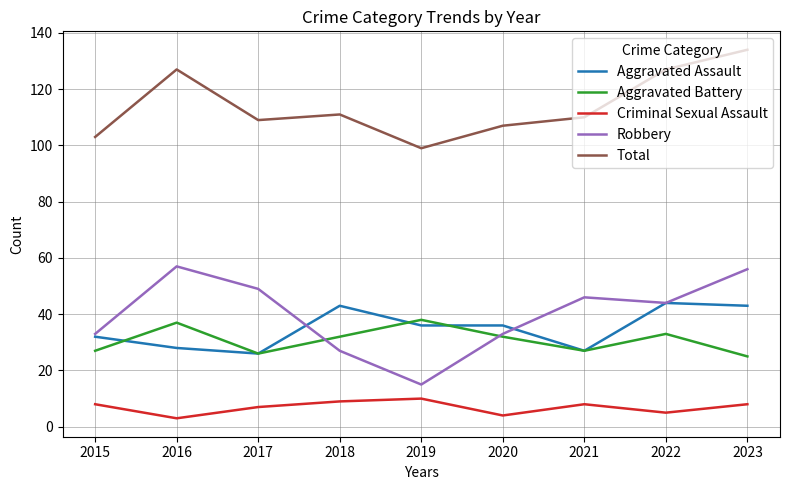

What is the approximate value of Criminal Sexual Assault at 2021?

8